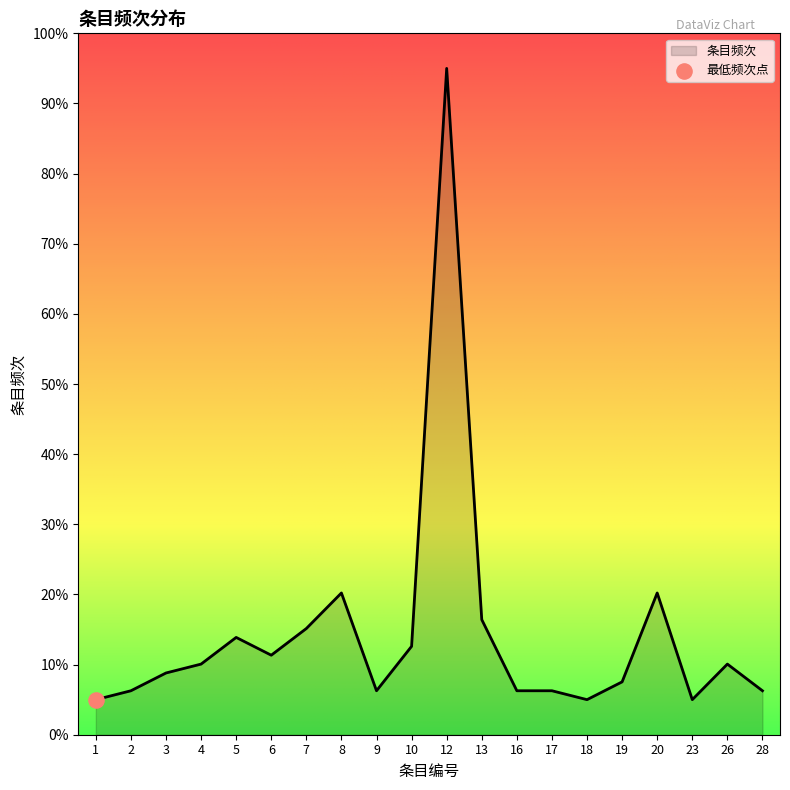

Between 12 and 28, which is larger?

12